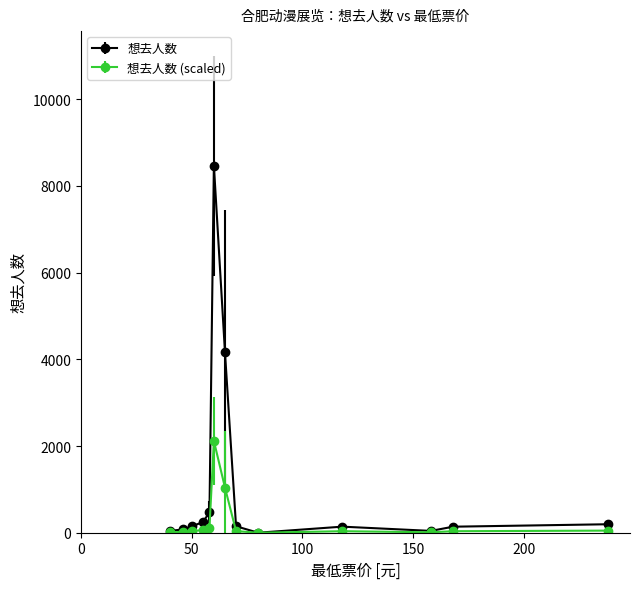

What is the greatest value displayed?

8467.0